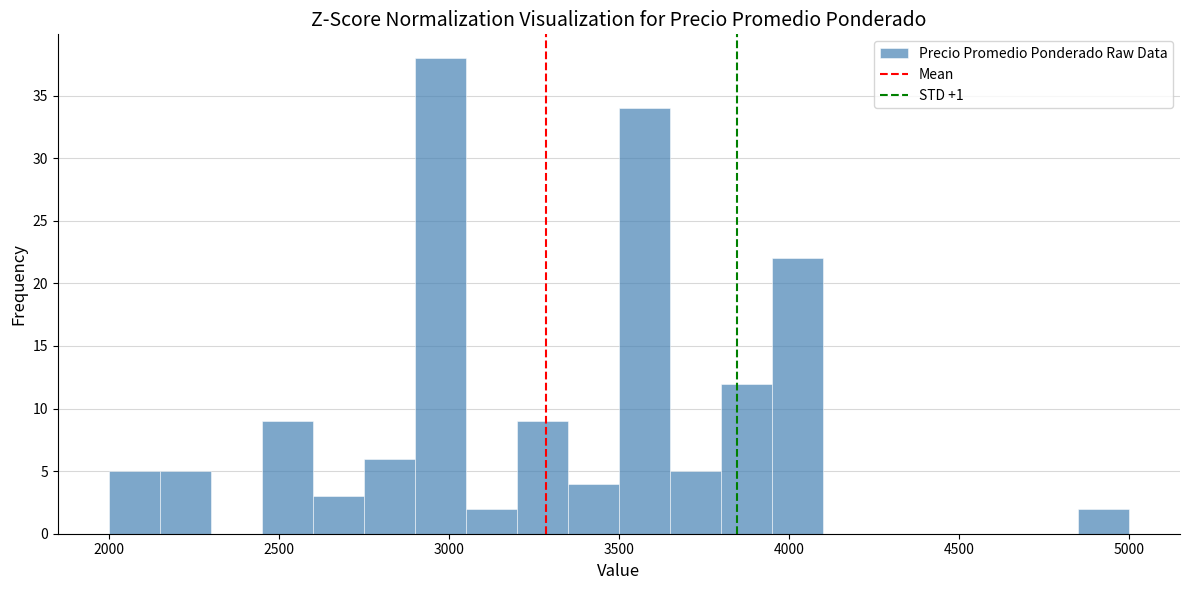

Around what value on the x-axis is the tallest bar? Give the approximate position of its centre, as read against the axis.

3000